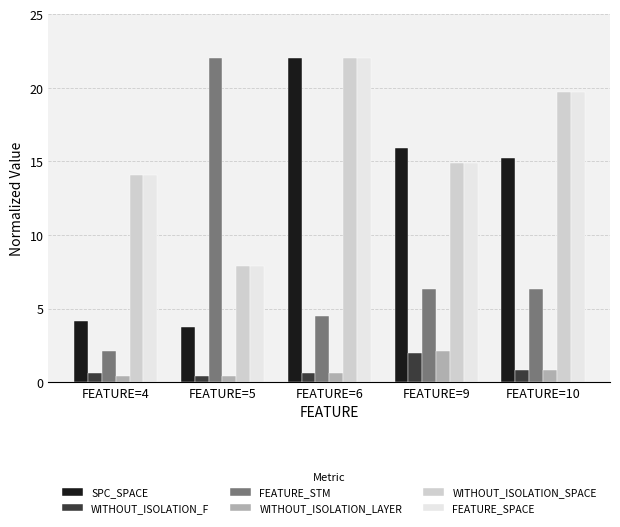

What are all the series names shown in the legend?

SPC_SPACE, WITHOUT_ISOLATION_F, FEATURE_STM, WITHOUT_ISOLATION_LAYER, WITHOUT_ISOLATION_SPACE, FEATURE_SPACE